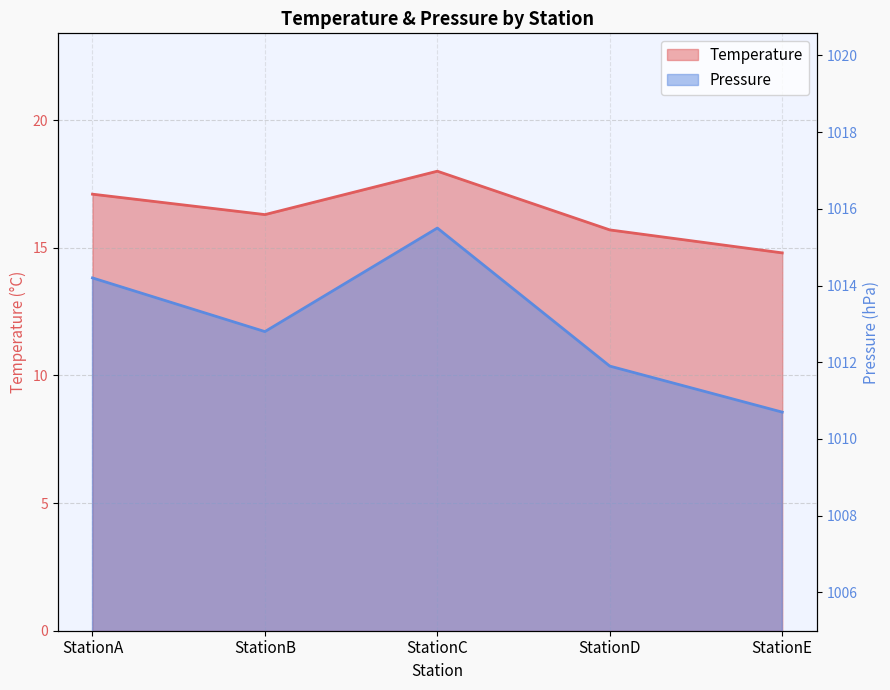

Reading right to left, transcribe all the data shown in this chart.

Temperature: 14.8	15.7	18.0	16.3	17.1
Pressure: 1010.7	1011.9	1015.5	1012.8	1014.2